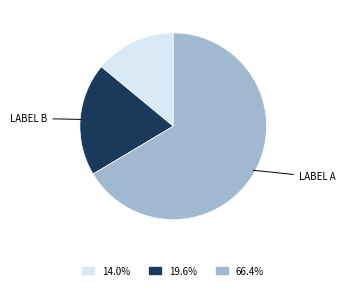

Is there a majority slice in this chart?

Yes